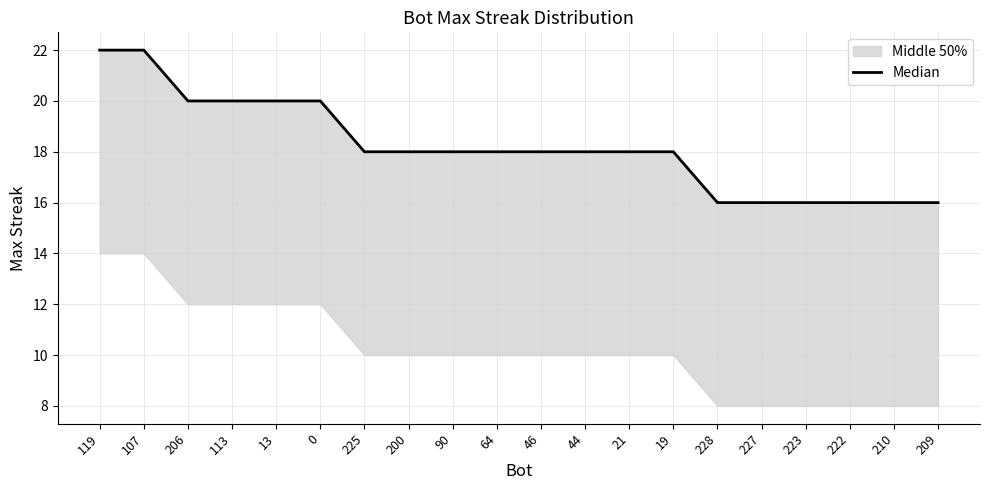

Does the chart have visible grid lines?

Yes